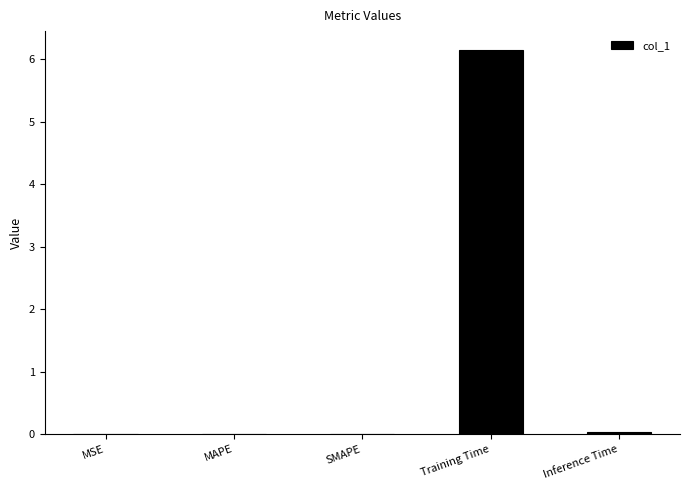

What is the sum of all values?

6.2